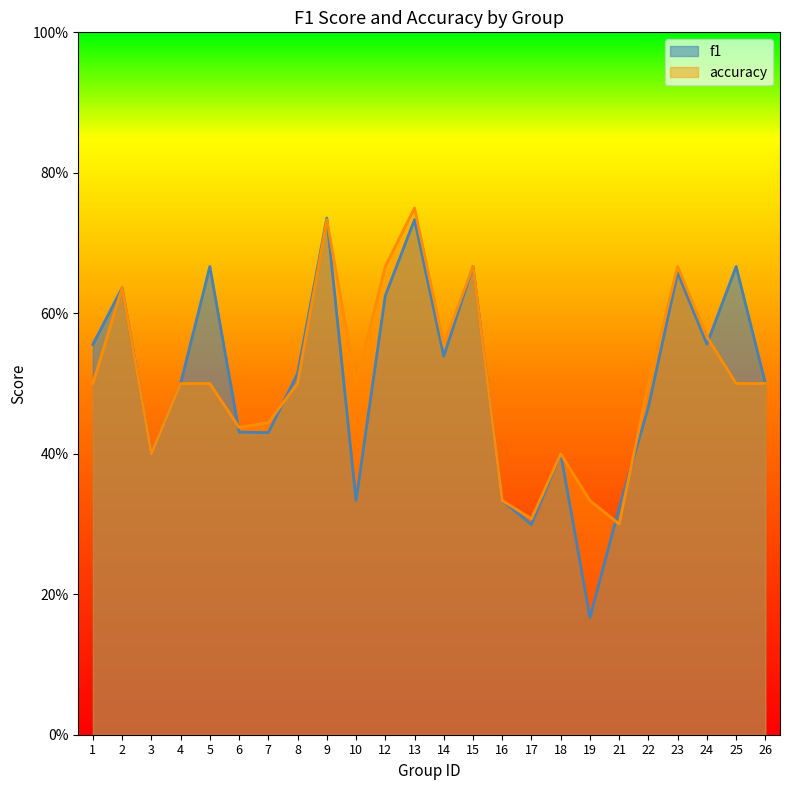

Reading left to right, extract all data points from this chart.

f1: 1=0.6	2=0.6	3=0.4	4=0.5	5=0.7	6=0.4	7=0.4	8=0.5	9=0.7	10=0.3	12=0.6	13=0.7	14=0.5	15=0.7	16=0.3	17=0.3	18=0.4	19=0.2	21=0.3	22=0.5	23=0.7	24=0.6	25=0.7	26=0.5
accuracy: 1=0.5	2=0.6	3=0.4	4=0.5	5=0.5	6=0.4	7=0.4	8=0.5	9=0.7	10=0.5	12=0.7	13=0.8	14=0.6	15=0.7	16=0.3	17=0.3	18=0.4	19=0.3	21=0.3	22=0.5	23=0.7	24=0.6	25=0.5	26=0.5